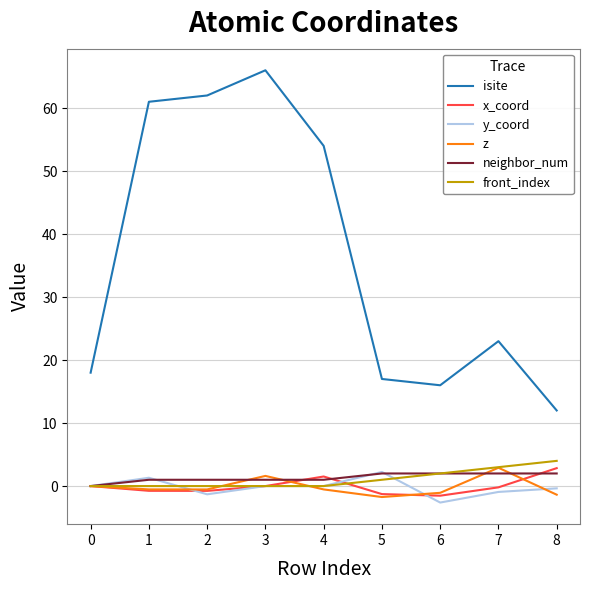

Is it true that front_index equals 2.6 at 2?

False